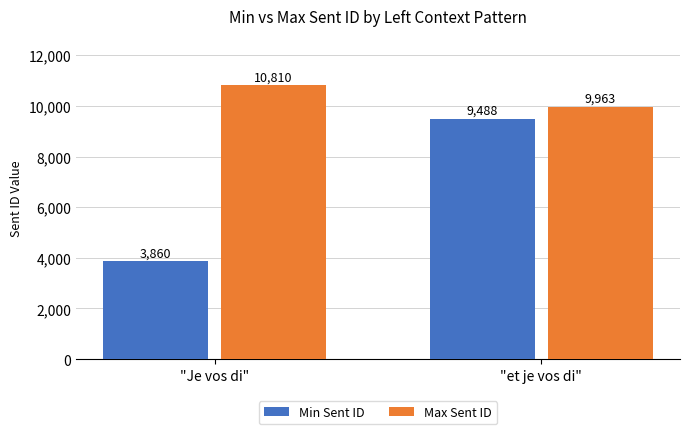

How many groups of bars are there?

2